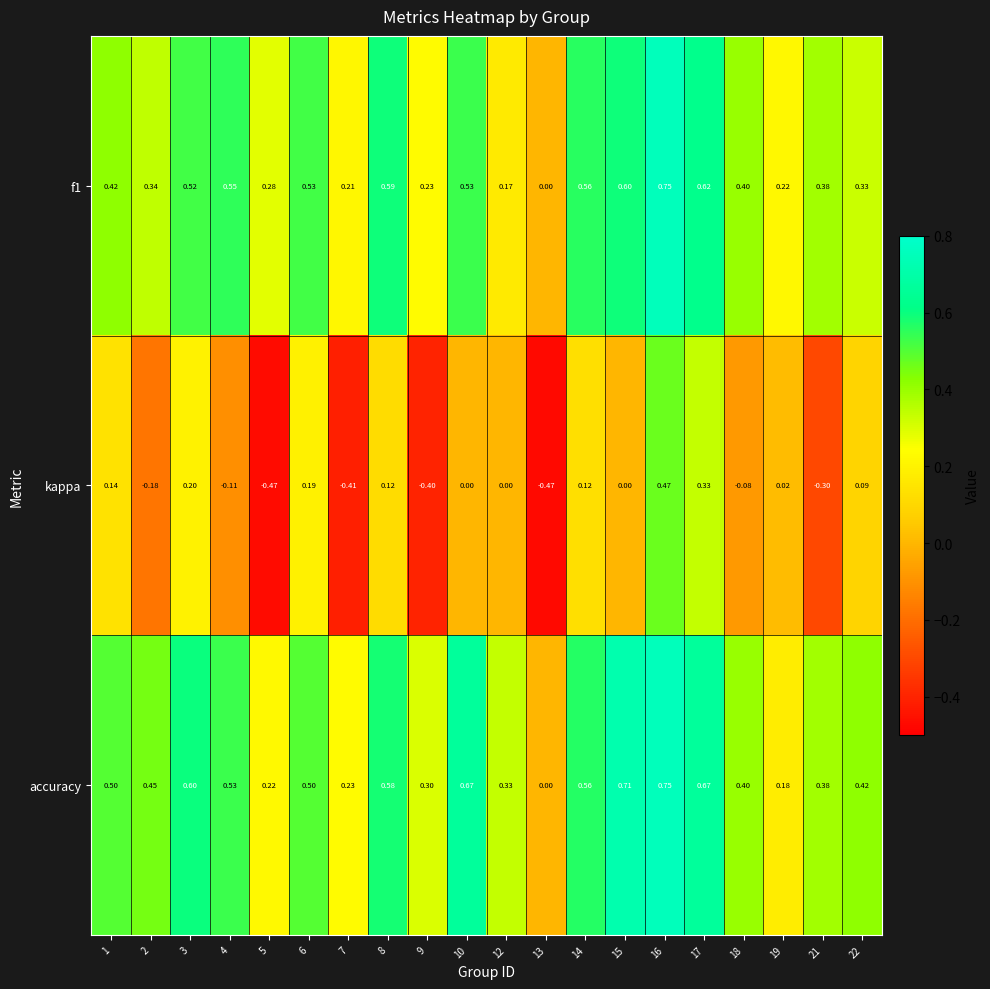

Which series has the largest range (max minus min)?

kappa